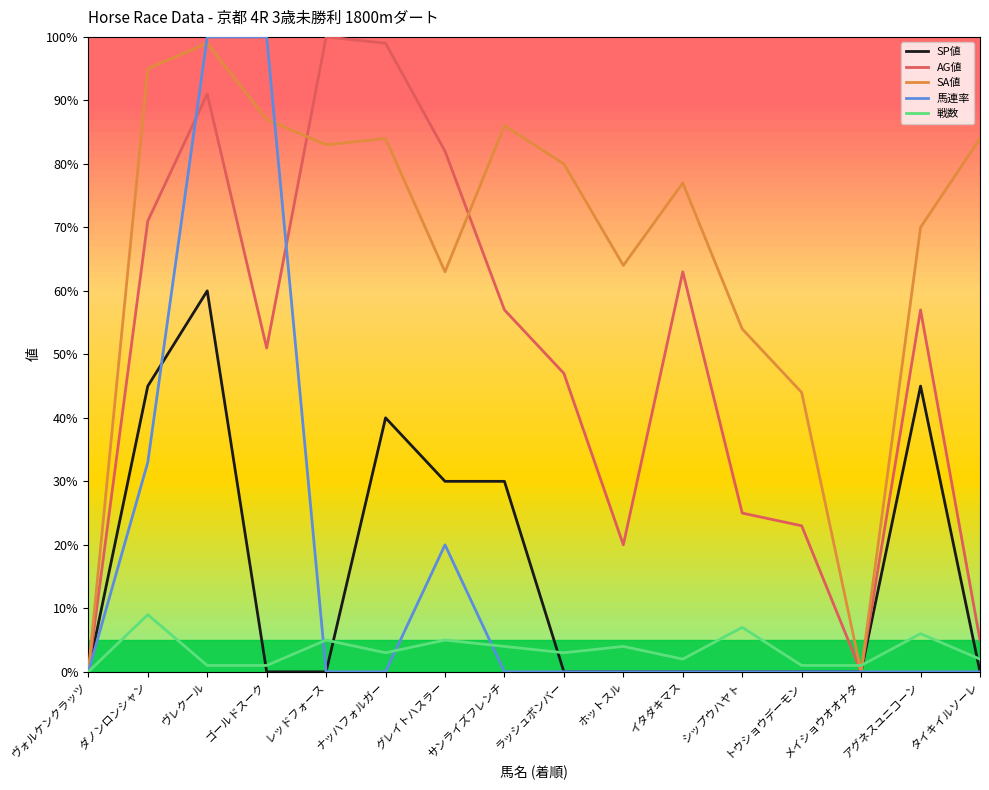

In 戦数, how many points are higher than both neighbors (excluding endpoints)?

6